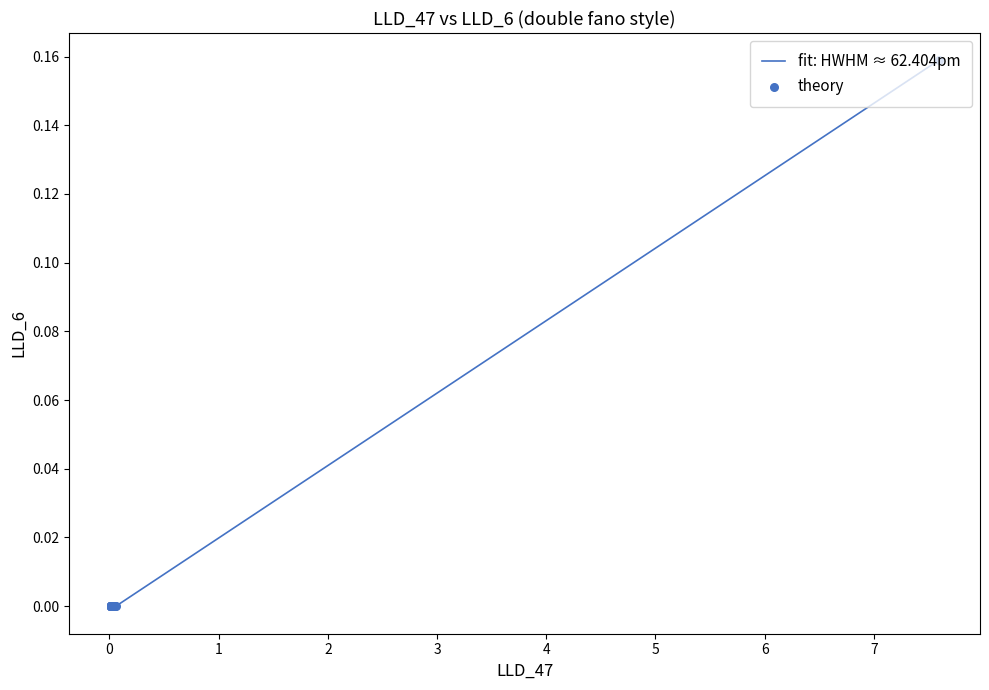

Is this an area chart (filled region under the line)?

No